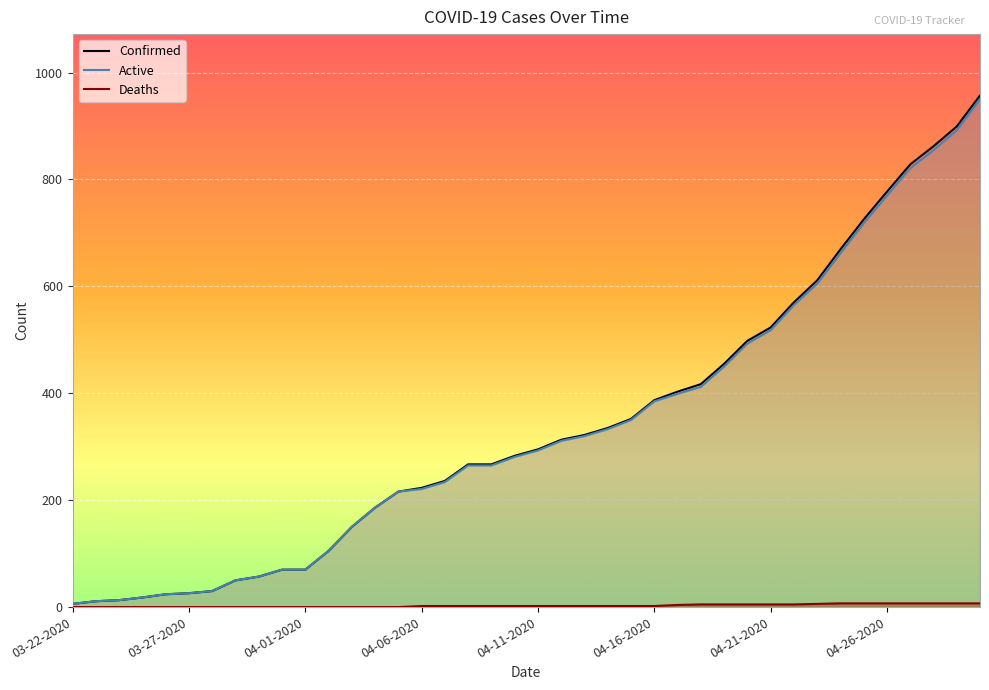

Reading left to right, what are all the values shown in this chart?

Confirmed: 6	11	13	18	24	26	30	50	57	70	70	105	150	186	216	223	236	267	267	283	295	313	322	335	352	387	403	417	455	498	523	570	611	669	725	777	828	862	899	957
Active: 6	11	13	18	24	26	30	50	57	70	70	105	150	186	216	221	234	265	265	281	293	311	320	333	350	385	399	412	450	493	518	565	605	662	718	770	821	855	892	950
Deaths: 0	0	0	0	0	0	0	0	0	0	0	0	0	0	0	2	2	2	2	2	2	2	2	2	2	2	4	5	5	5	5	5	6	7	7	7	7	7	7	7